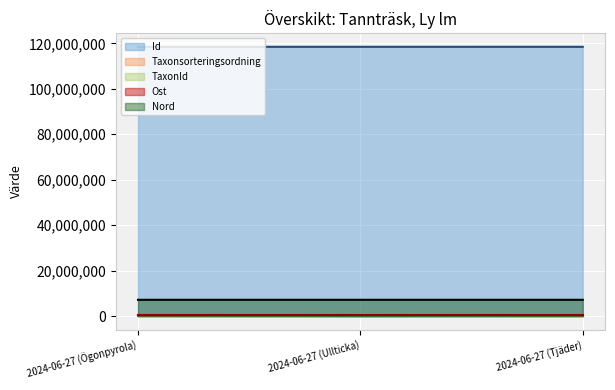

Rank the series by their maximum value, from highest to lowest.

Id, Nord, Ost, TaxonId, Taxonsorteringsordning